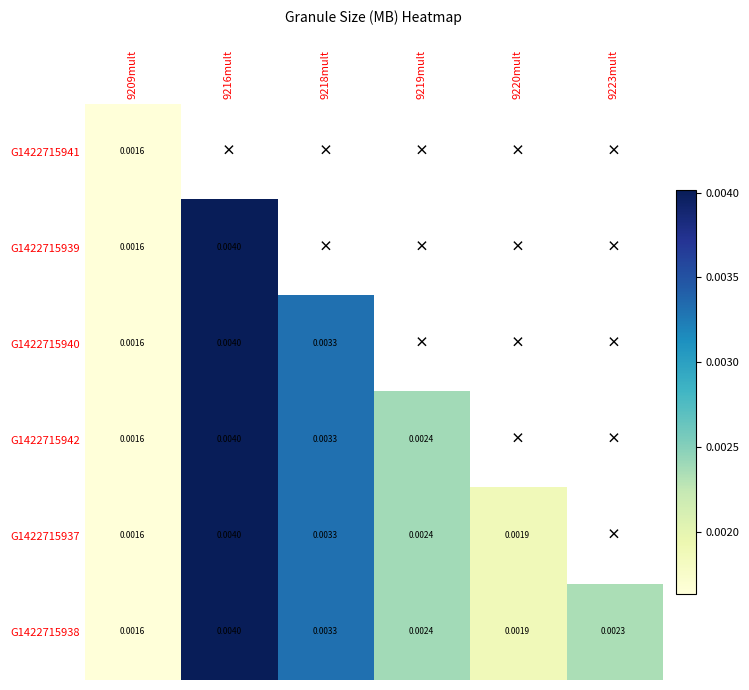

At which label is G1422715940 closest to 0?

9209mult